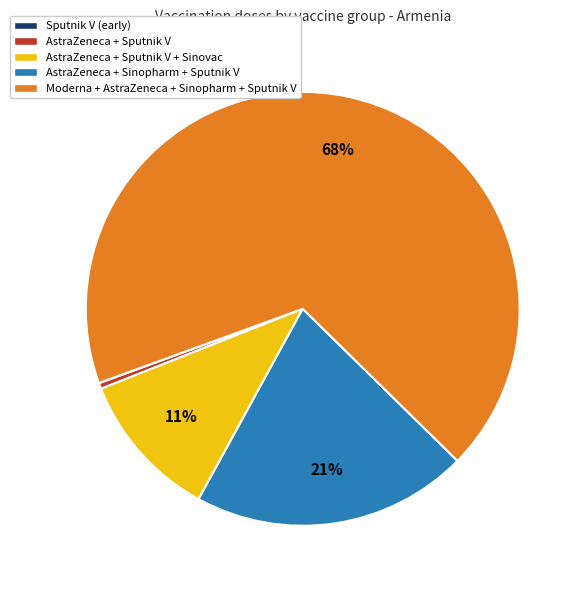

Combined, do AstraZeneca + Sinopharm + Sputnik V and AstraZeneca + Sputnik V + Sinovac account for over 50%?

No